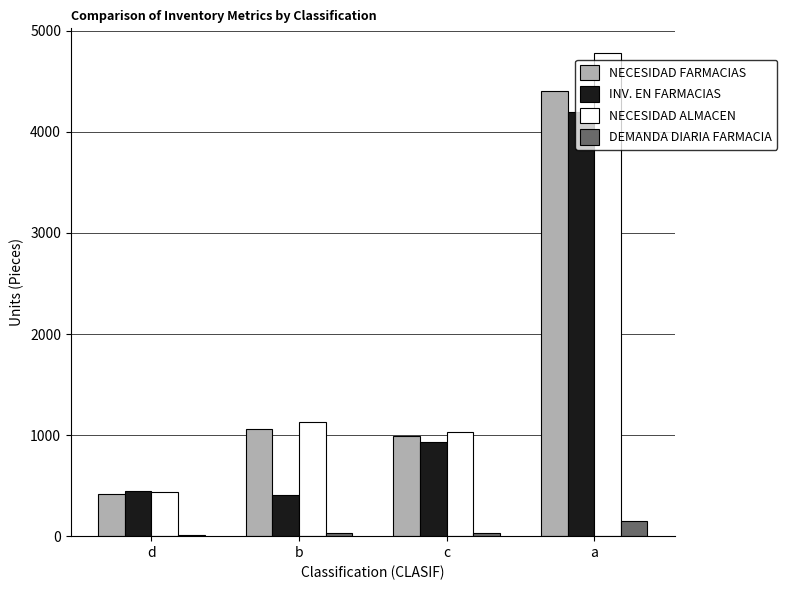

What is the difference between the DEMANDA DIARIA FARMACIA values at d and a?

133